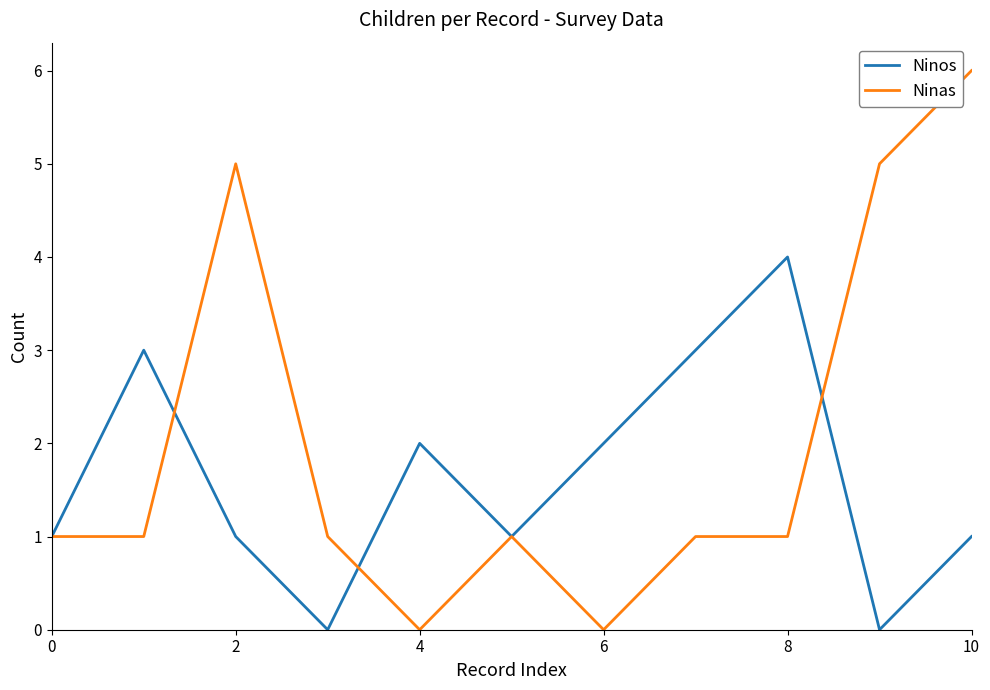

How many interior local peaks does the Ninos series have?

3